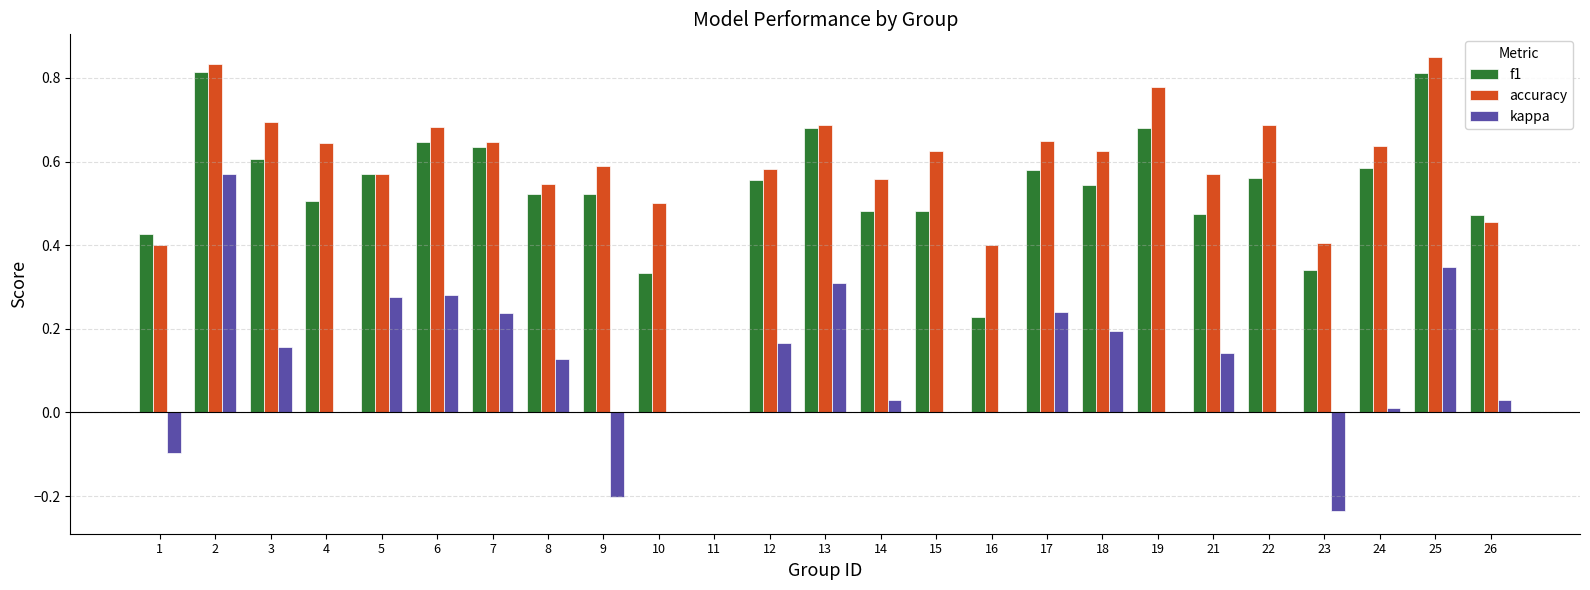

What is the sum of the f1 values at 25 and 14?

1.3